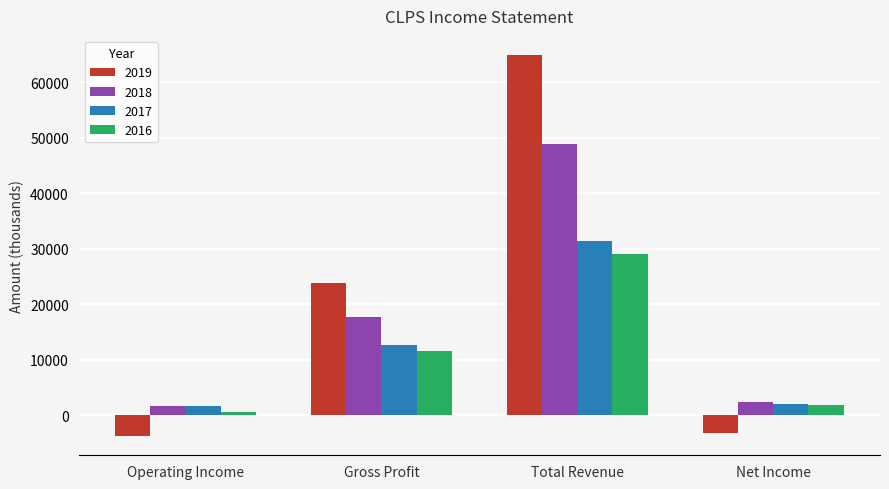

The value of 2018 at Gross Profit is 10991. True or false?

False